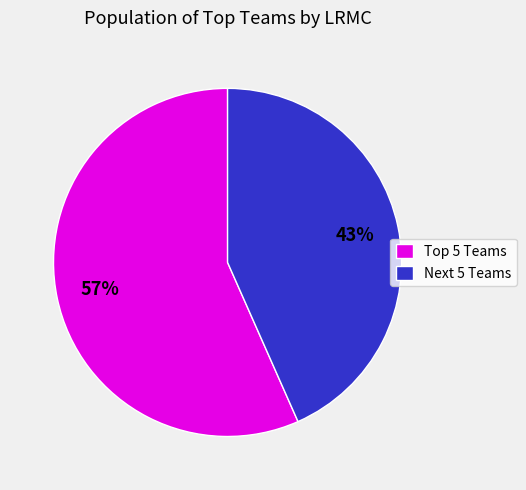

True or false: Next 5 Teams accounts for 49% of the total.

False